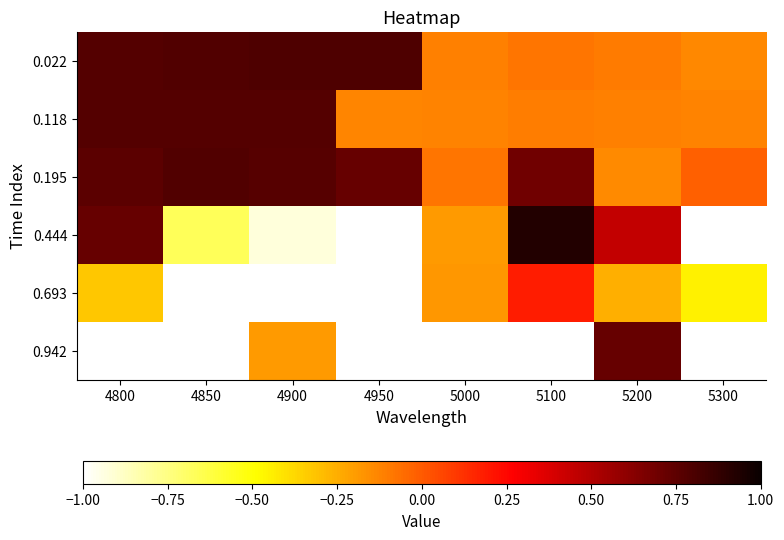

How many data points does each series have?

8